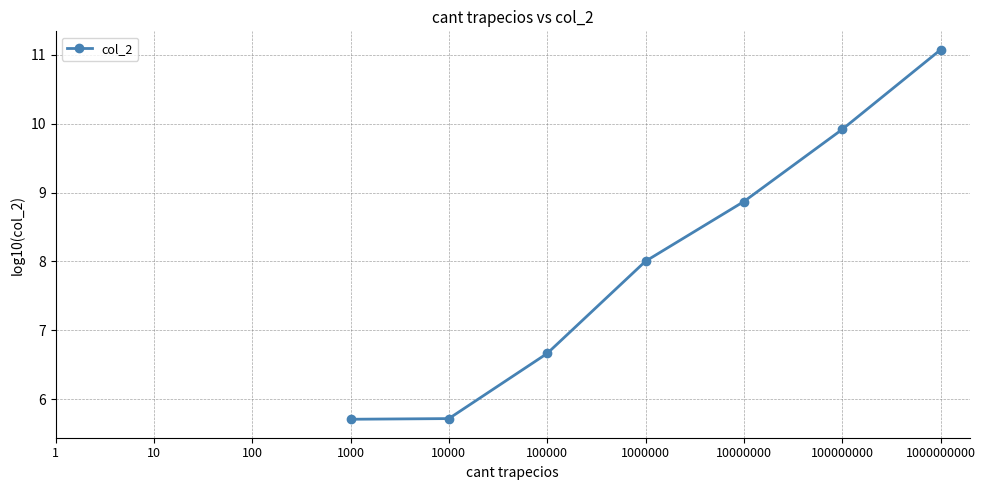

Approximately how many times larger is the value at 100000 compared to 1000000?

0.8